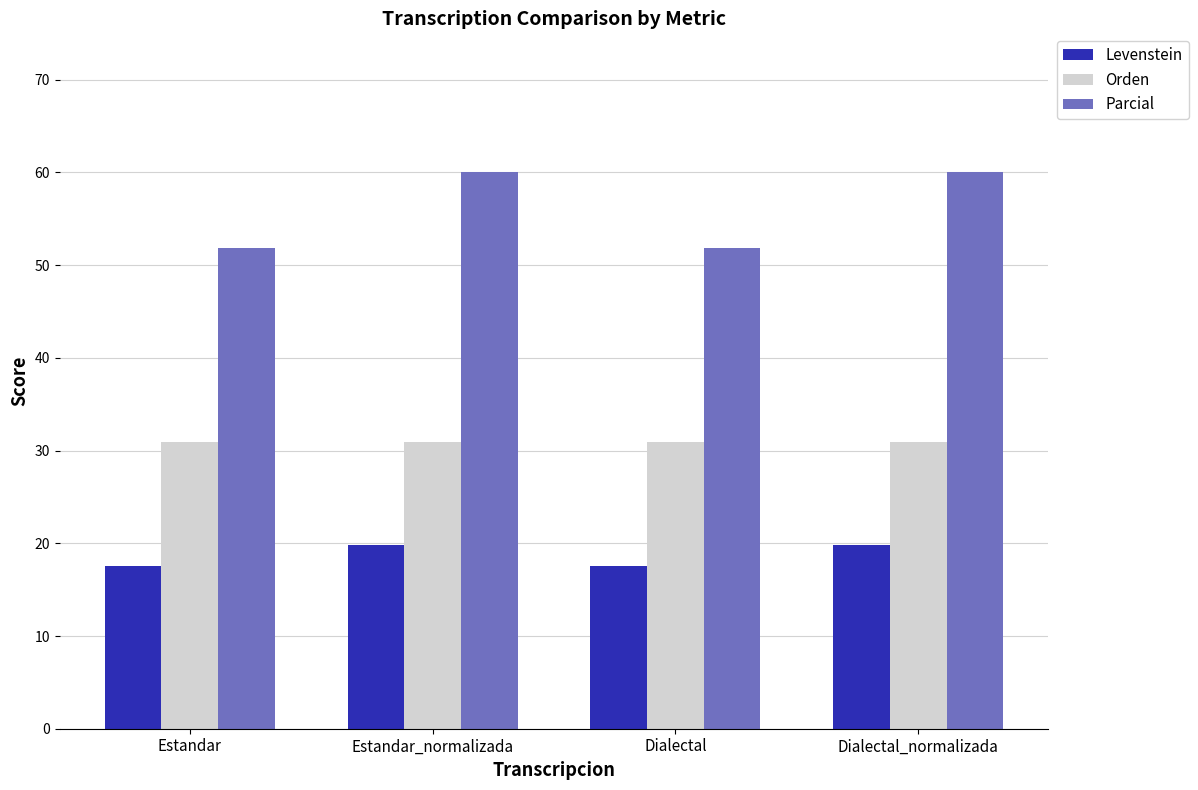

Which series has the widest spread of values?

Parcial